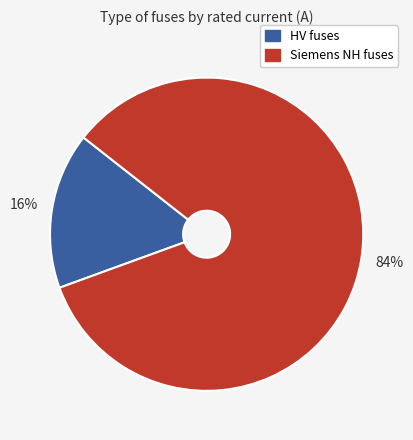

Is there a majority slice in this chart?

Yes